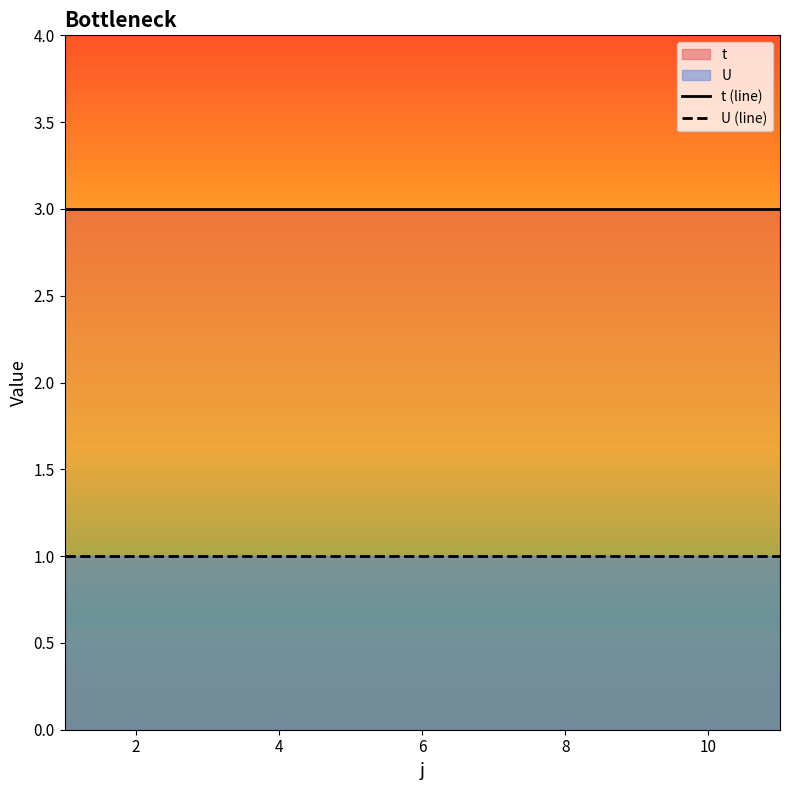

Rank the series by their maximum value, from lowest to highest.

U (line), t (line)